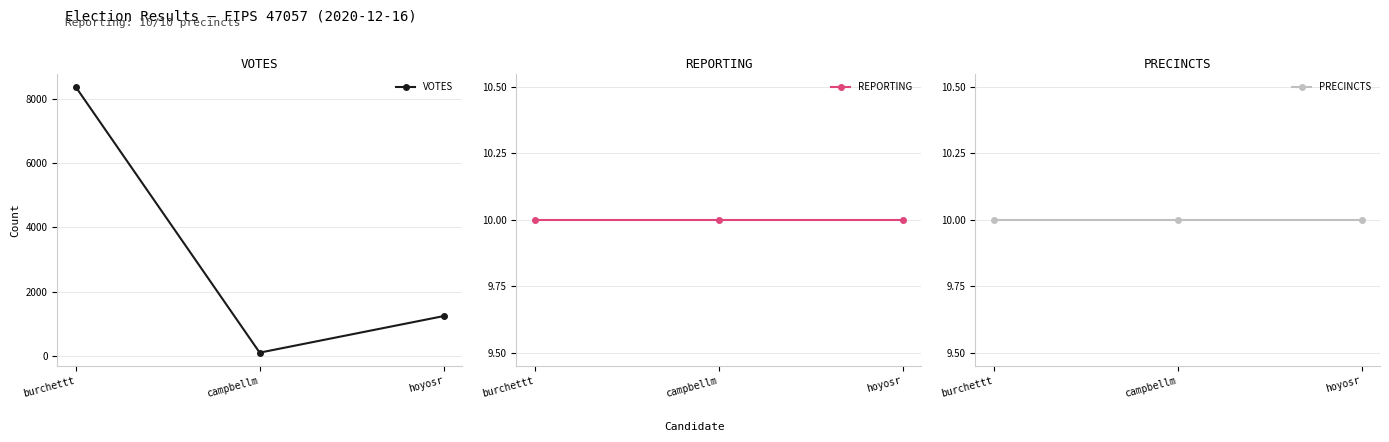

List the series in order of their peak value, lowest first.

REPORTING, PRECINCTS, VOTES